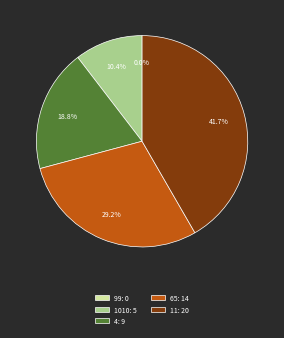

To the nearest percent, what is the difference between the largest and smallest slice percentages?

42%